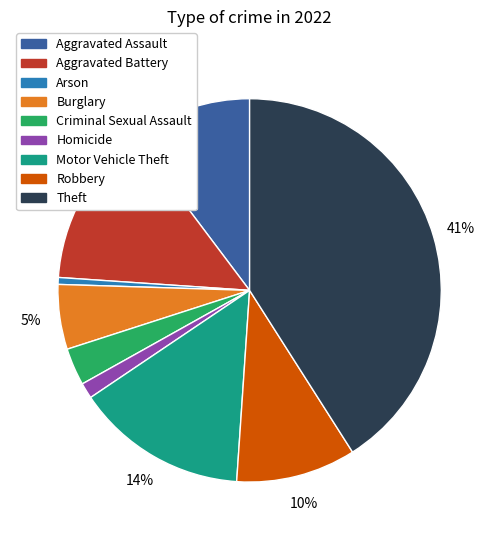

To the nearest percent, what is the difference between the Homicide and Burglary slice percentages?

4%